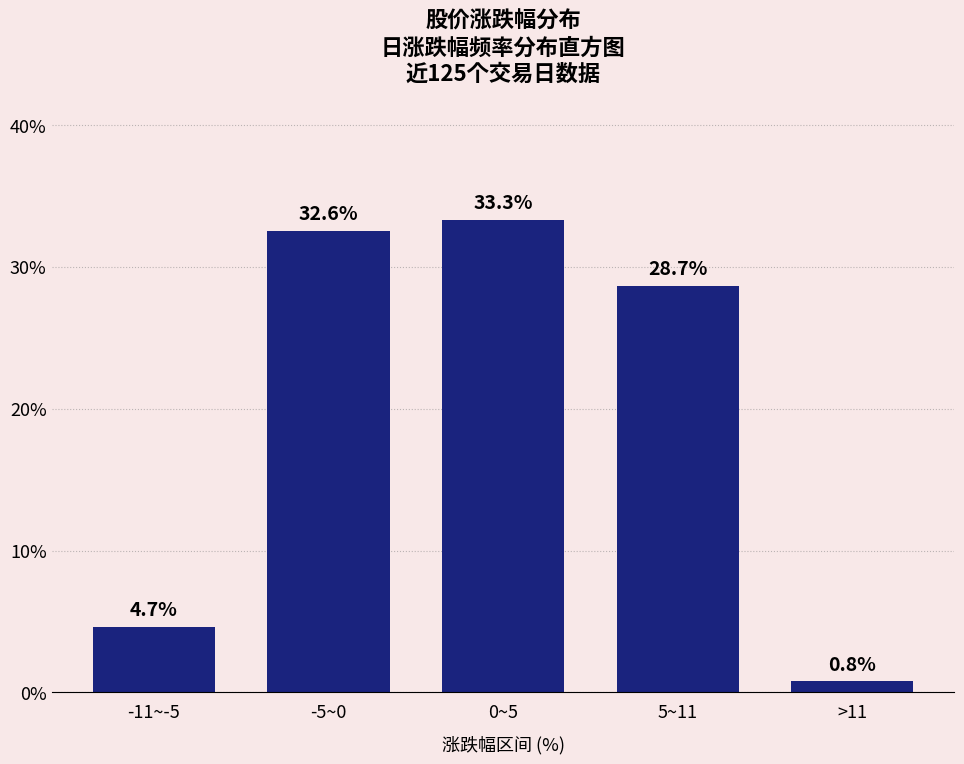

Reading left to right, transcribe all the data shown in this chart.

4.7	32.6	33.3	28.7	0.8